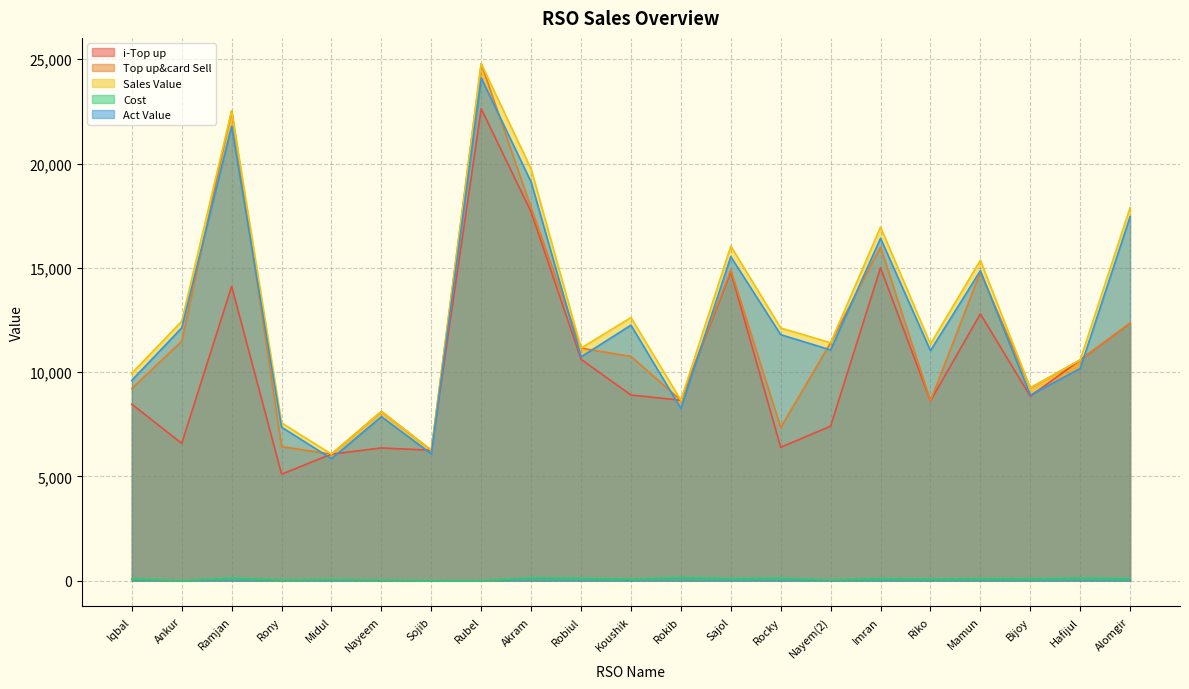

Which has a higher value, Rony or Iqbal?

Iqbal